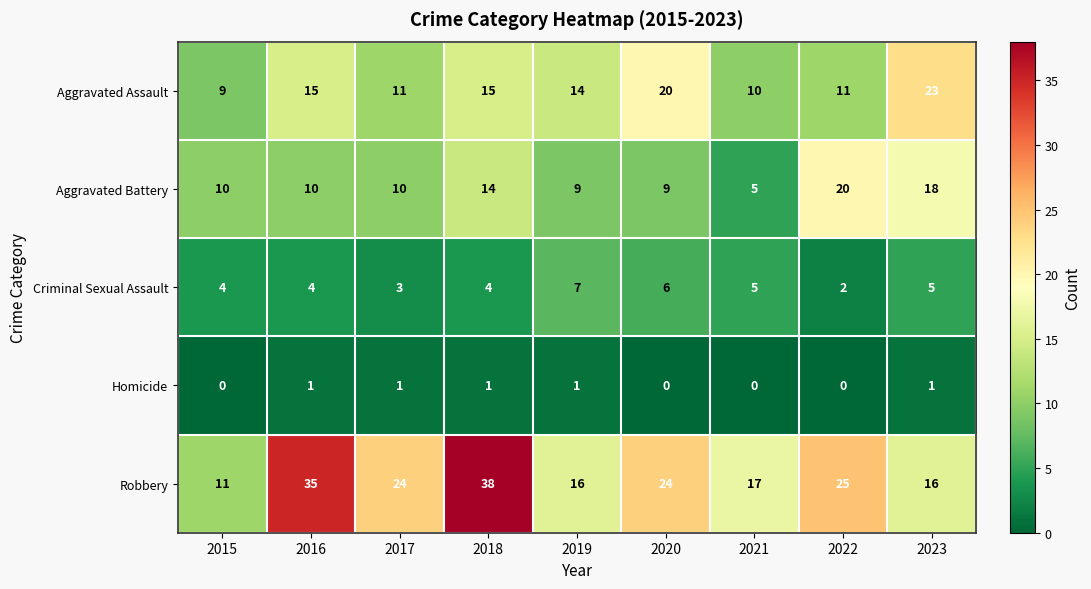

Is it true that Aggravated Assault equals 15 at 2016?

True